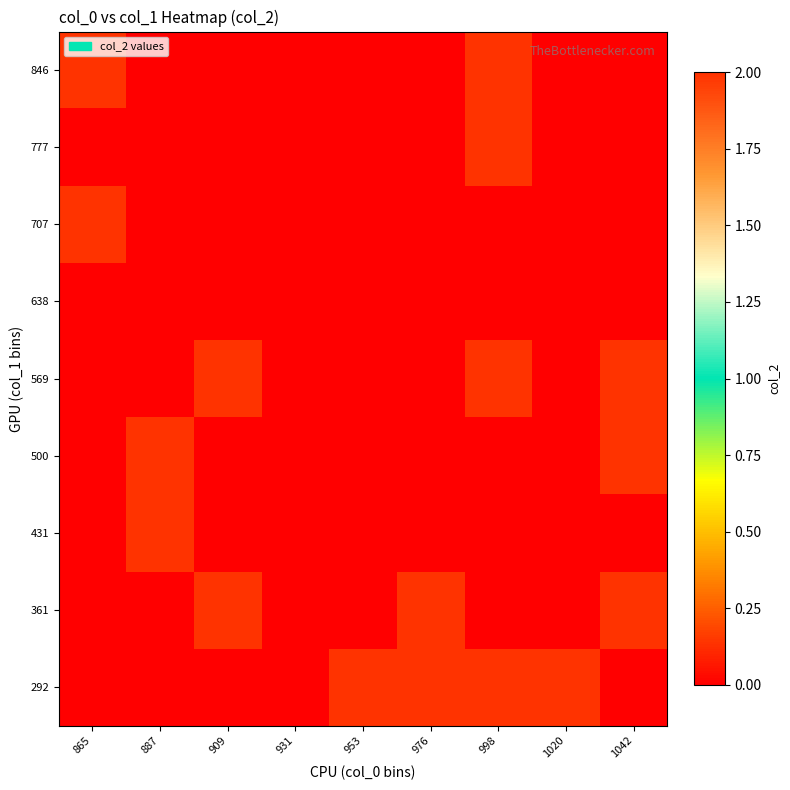

Reading left to right, list all the values displayed in this chart.

292: 865=0	887=0	909=0	931=0	953=2	976=2	998=2	1020=2	1042=0
361: 865=0	887=0	909=2	931=0	953=0	976=2	998=0	1020=0	1042=2
431: 865=0	887=2	909=0	931=0	953=0	976=0	998=0	1020=0	1042=0
500: 865=0	887=2	909=0	931=0	953=0	976=0	998=0	1020=0	1042=2
569: 865=0	887=0	909=2	931=0	953=0	976=0	998=2	1020=0	1042=2
638: 865=0	887=0	909=0	931=0	953=0	976=0	998=0	1020=0	1042=0
707: 865=2	887=0	909=0	931=0	953=0	976=0	998=0	1020=0	1042=0
777: 865=0	887=0	909=0	931=0	953=0	976=0	998=2	1020=0	1042=0
846: 865=2	887=0	909=0	931=0	953=0	976=0	998=2	1020=0	1042=0